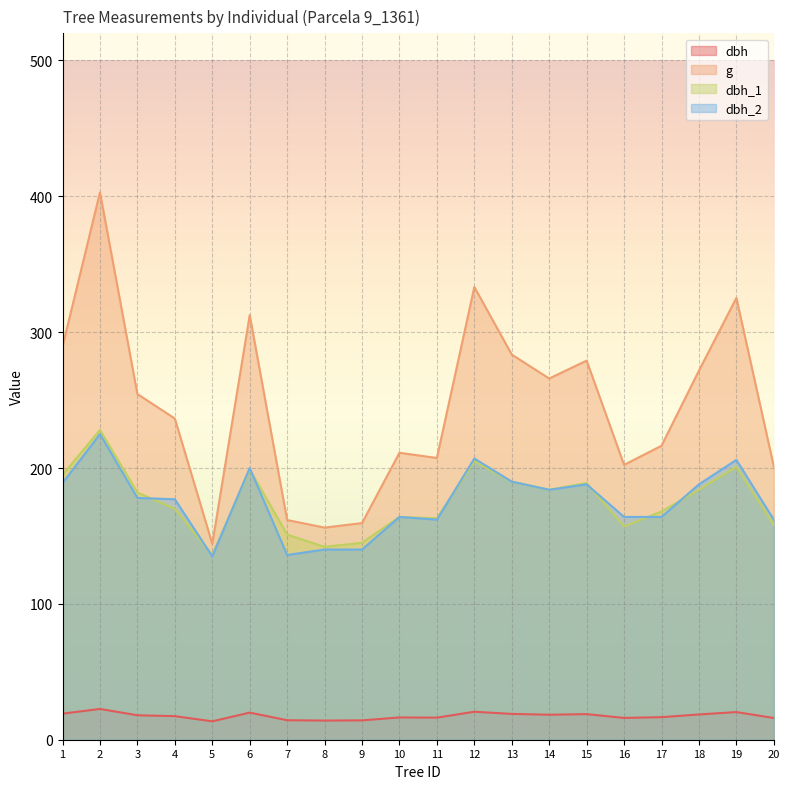

At which category does the chart reach its minimum across all series?

5